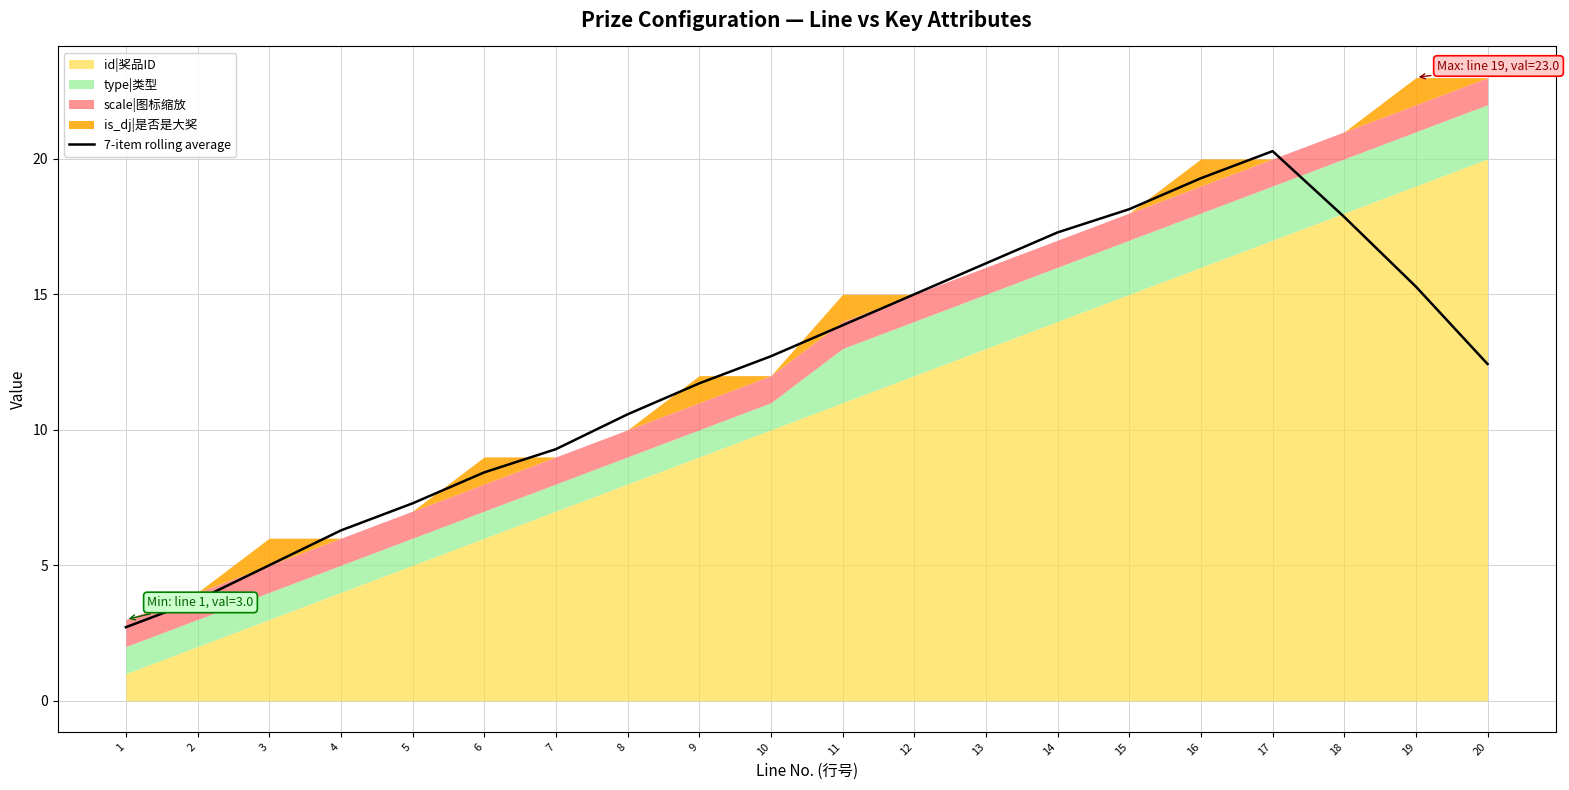

The chart shows a value of 4.4 at 1. True or false?

False